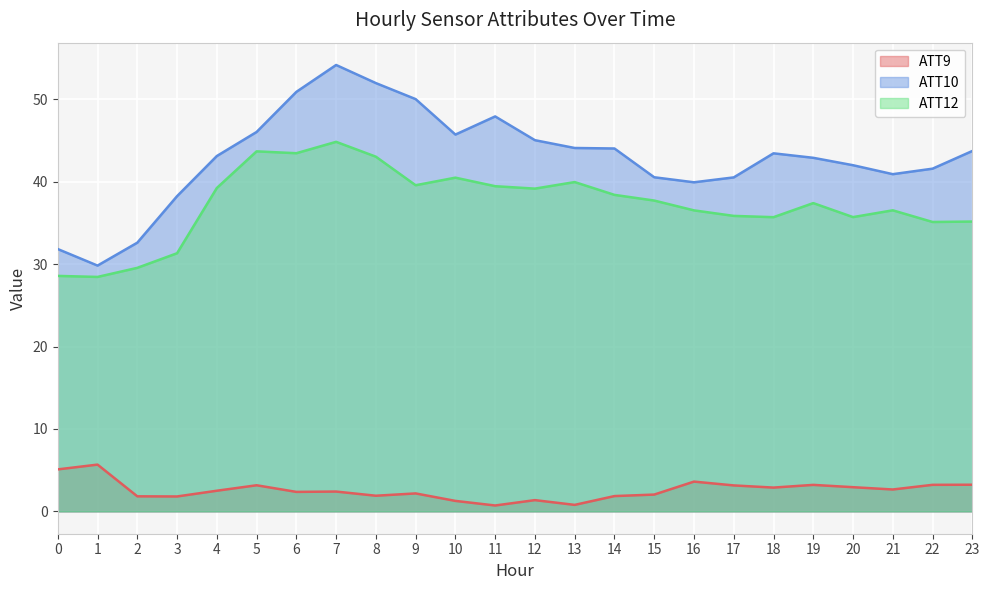

Which series has the widest spread of values?

ATT10